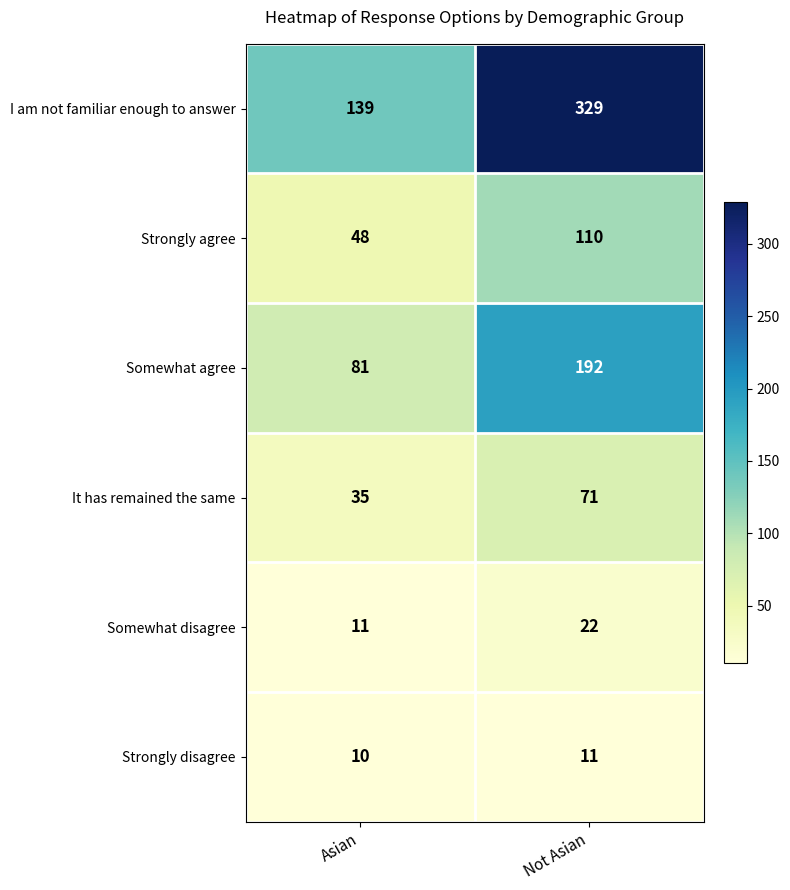

What is the average value of the It has remained the same series?

53